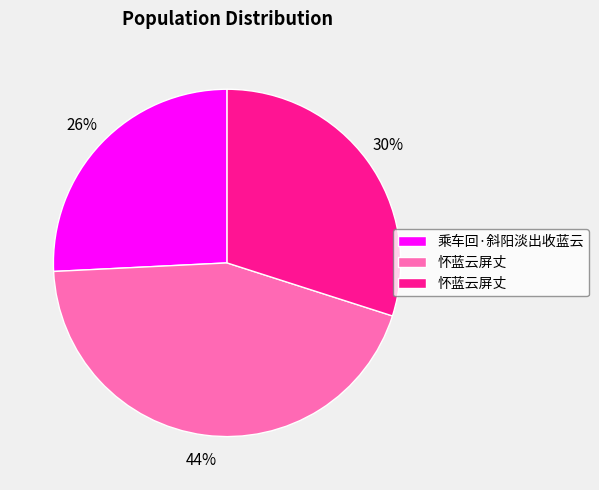

Is there any slice that represents more than half of the pie?

No